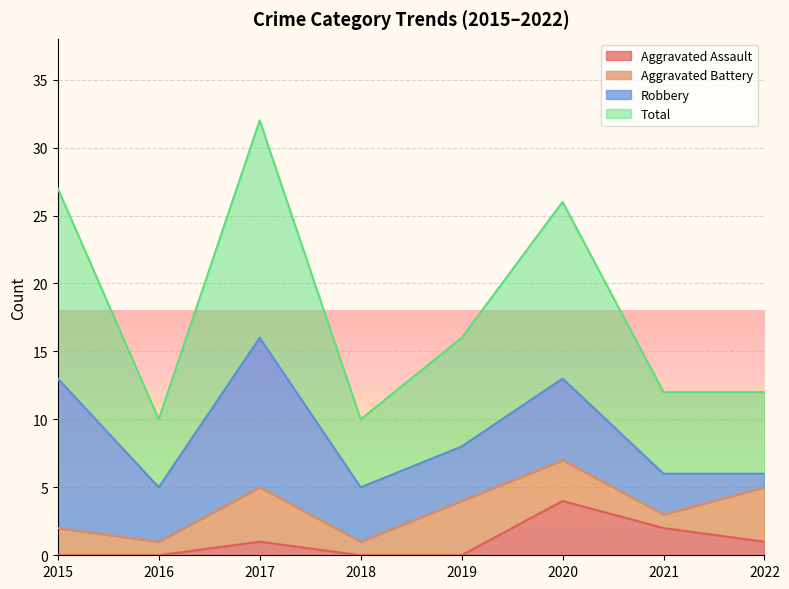

At which label is Total closest to 21?

2019